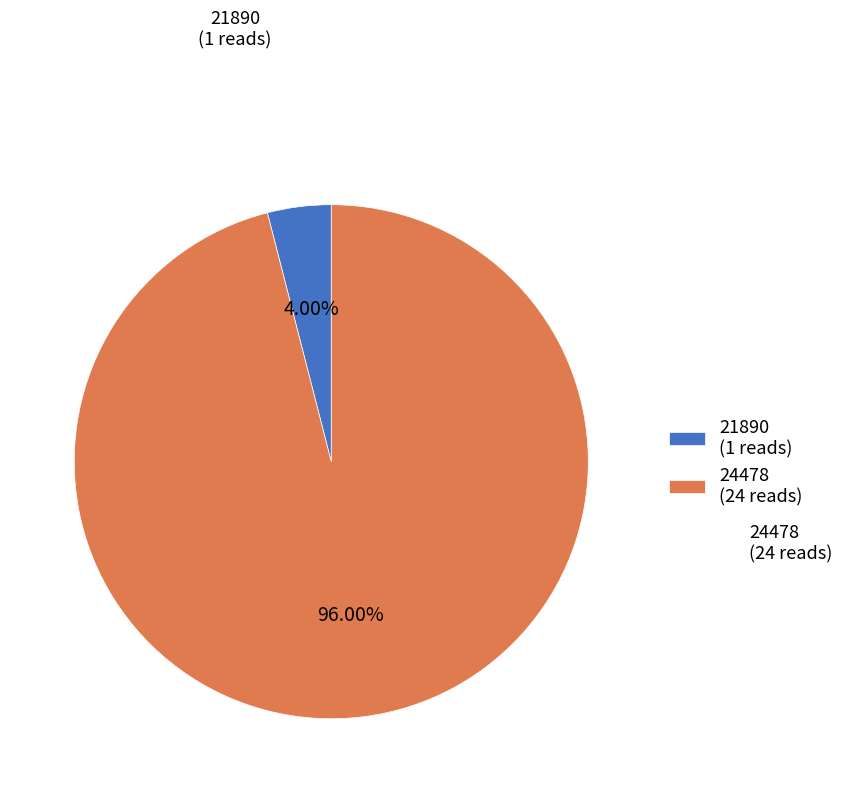

What is the largest slice in the pie chart?

24478